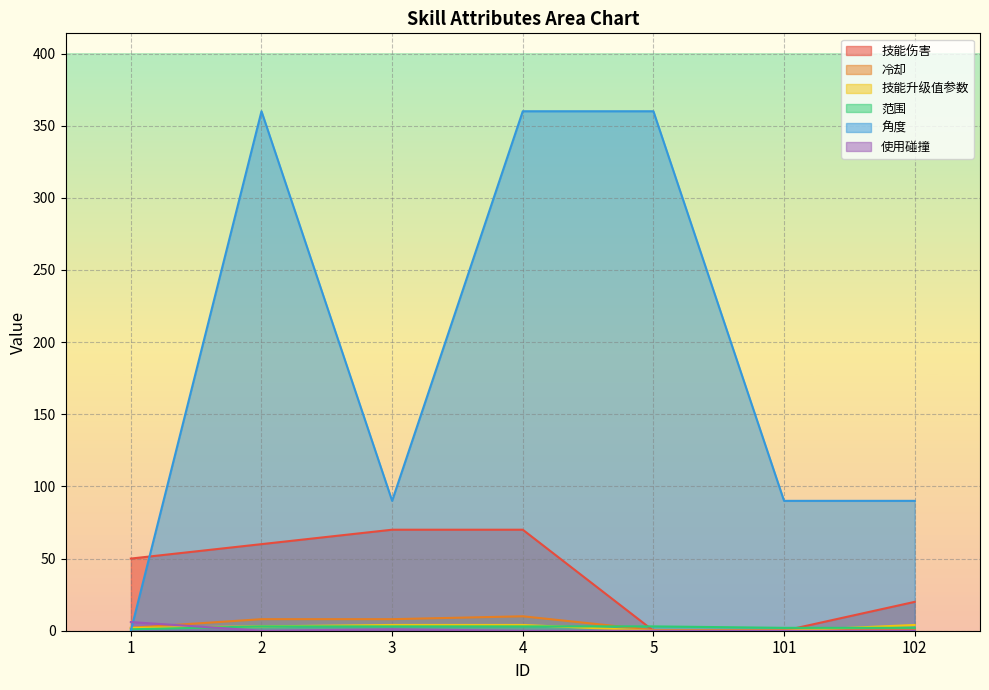

What is the difference between the maximum and minimum values in the 范围 series?

2.0